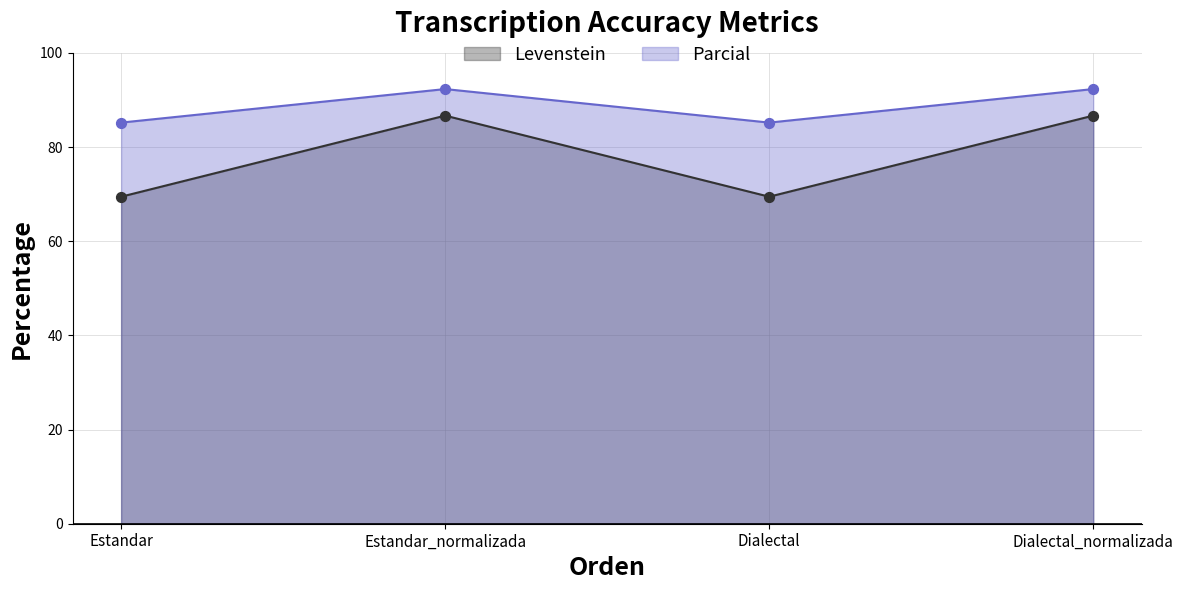

Which series reaches the minimum Y coordinate?

Levenstein